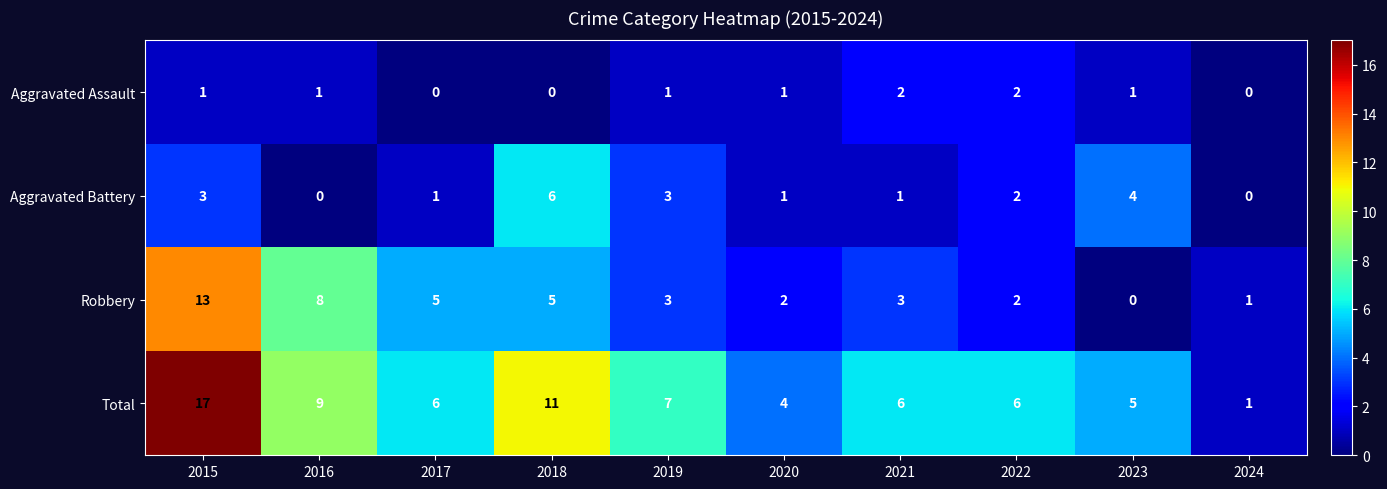

List the series in order of their peak value, highest first.

Total, Robbery, Aggravated Battery, Aggravated Assault